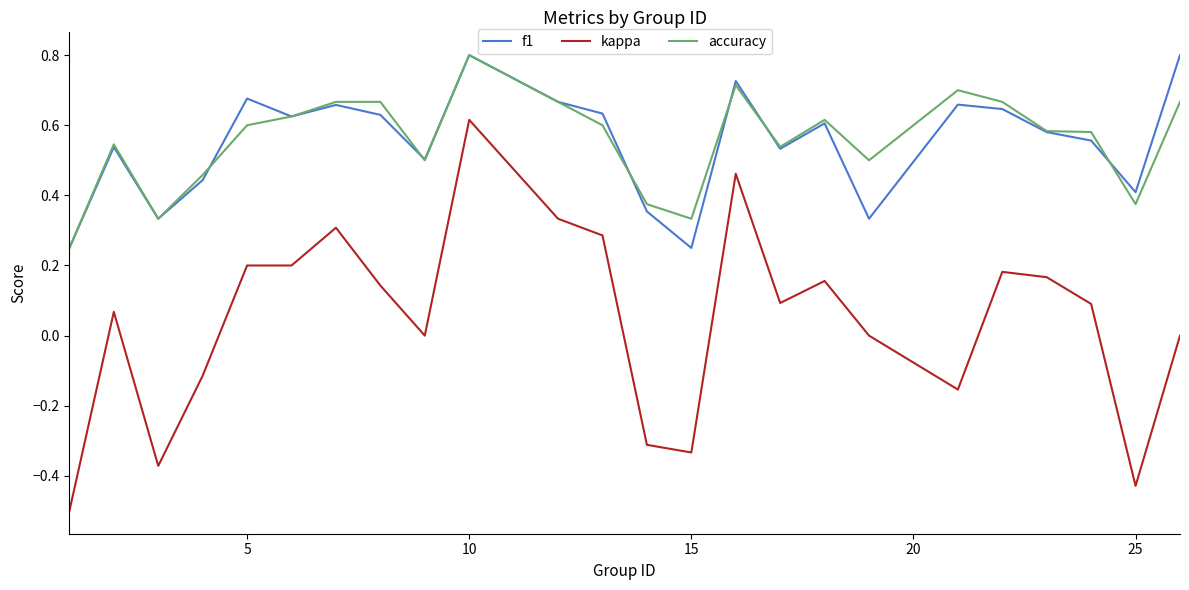

True or false: kappa and f1 cross at least once.

False